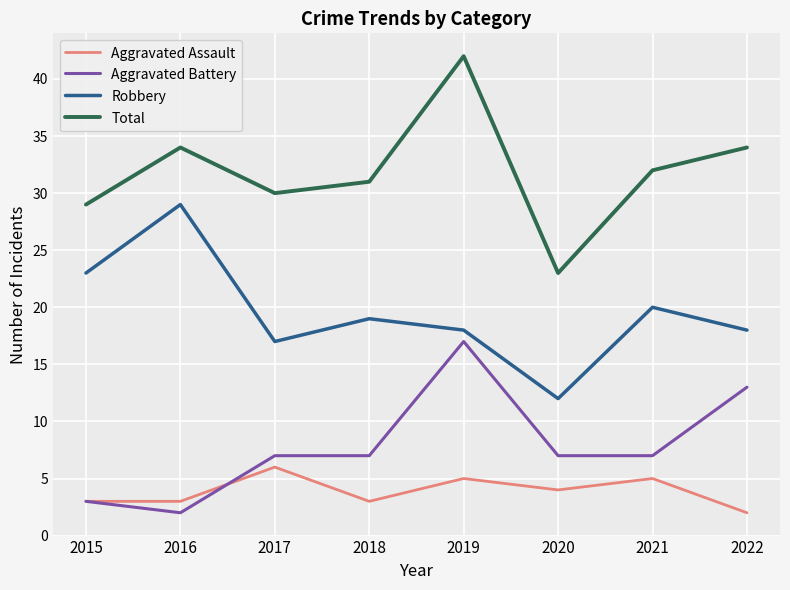

At which category does the chart reach its peak across all series?

2019